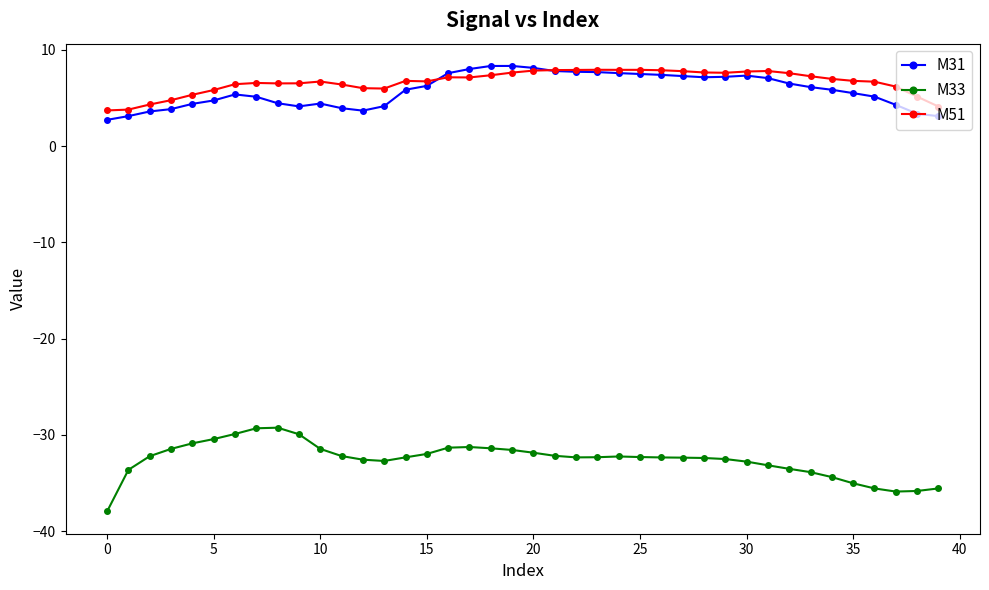

What is the maximum value for M51?

7.9